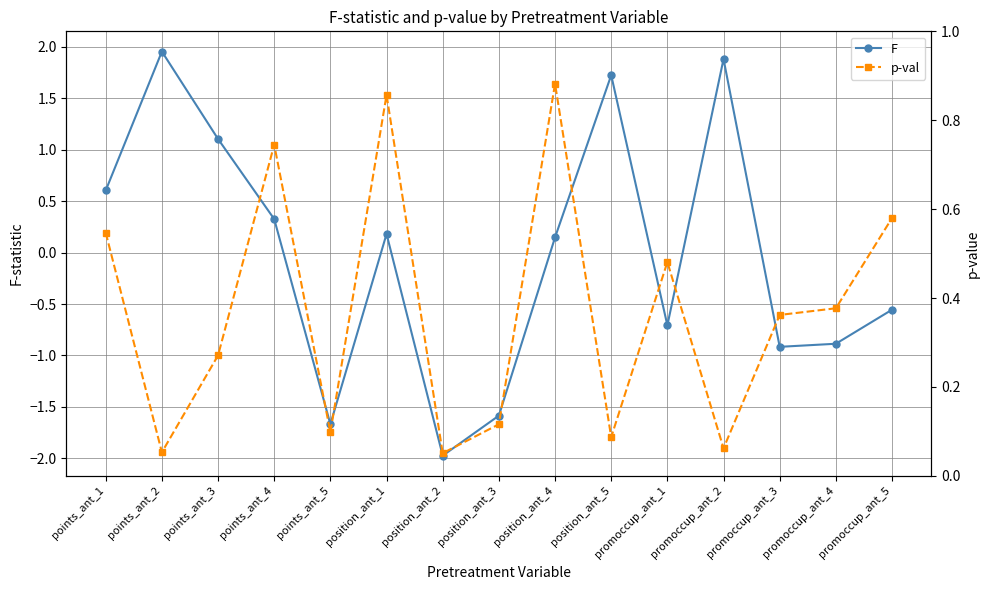

Reading left to right, list all the values displayed in this chart.

F: points_ant_1=0.6	points_ant_2=2.0	points_ant_3=1.1	points_ant_4=0.3	points_ant_5=-1.7	position_ant_1=0.2	position_ant_2=-2.0	position_ant_3=-1.6	position_ant_4=0.1	position_ant_5=1.7	promoccup_ant_1=-0.7	promoccup_ant_2=1.9	promoccup_ant_3=-0.9	promoccup_ant_4=-0.9	promoccup_ant_5=-0.6
p-val: points_ant_1=0.5	points_ant_2=0.1	points_ant_3=0.3	points_ant_4=0.7	points_ant_5=0.1	position_ant_1=0.9	position_ant_2=0.1	position_ant_3=0.1	position_ant_4=0.9	position_ant_5=0.1	promoccup_ant_1=0.5	promoccup_ant_2=0.1	promoccup_ant_3=0.4	promoccup_ant_4=0.4	promoccup_ant_5=0.6